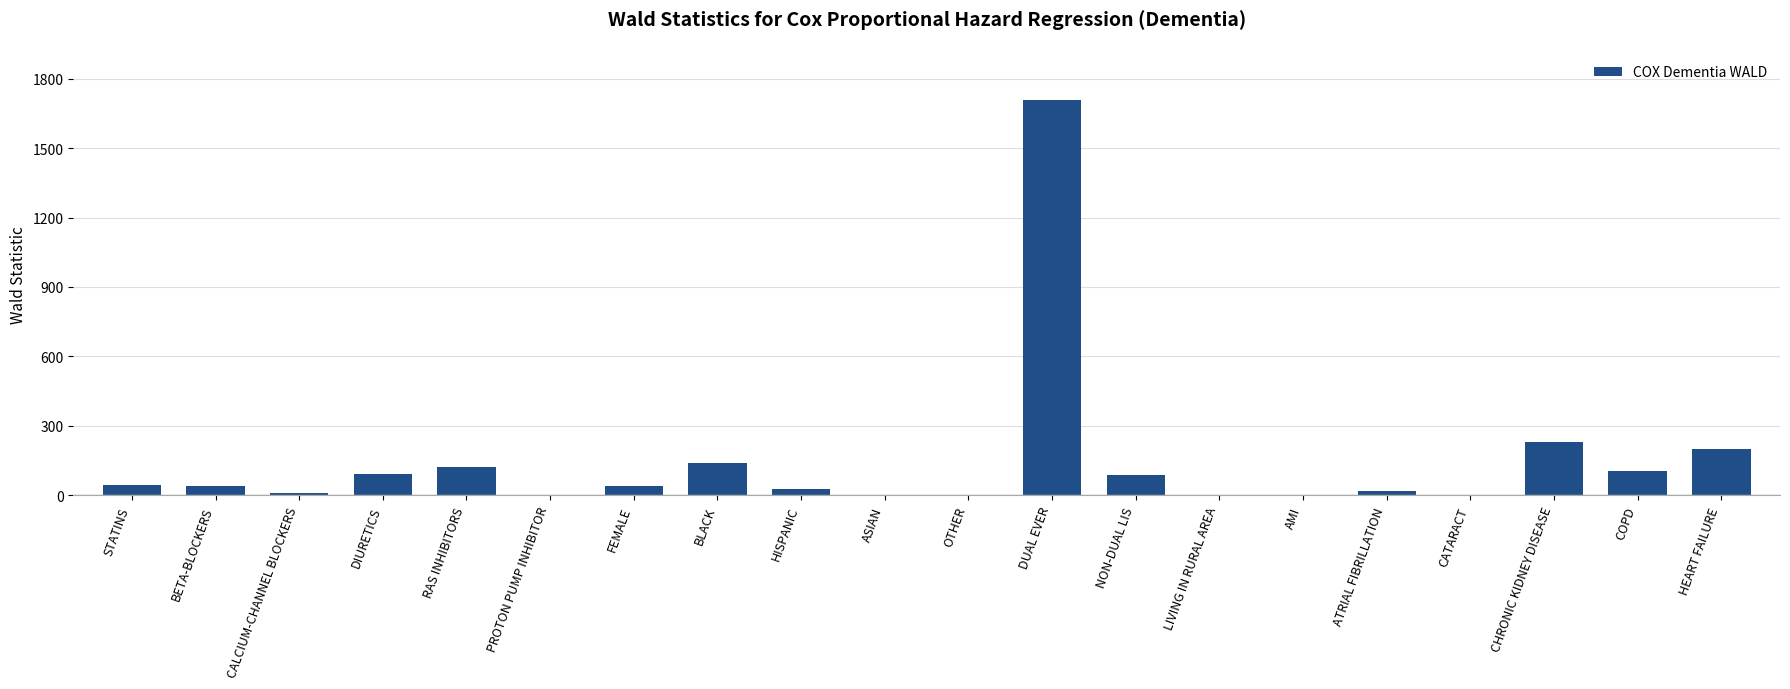

True or false: the data shows 1.4 at LIVING IN RURAL AREA.

True